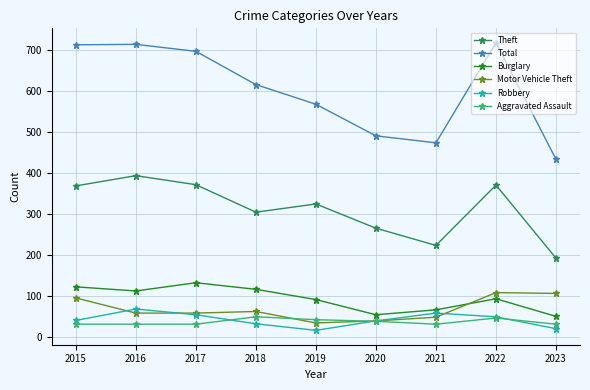

At which category does Burglary reach its first local peak?

2017